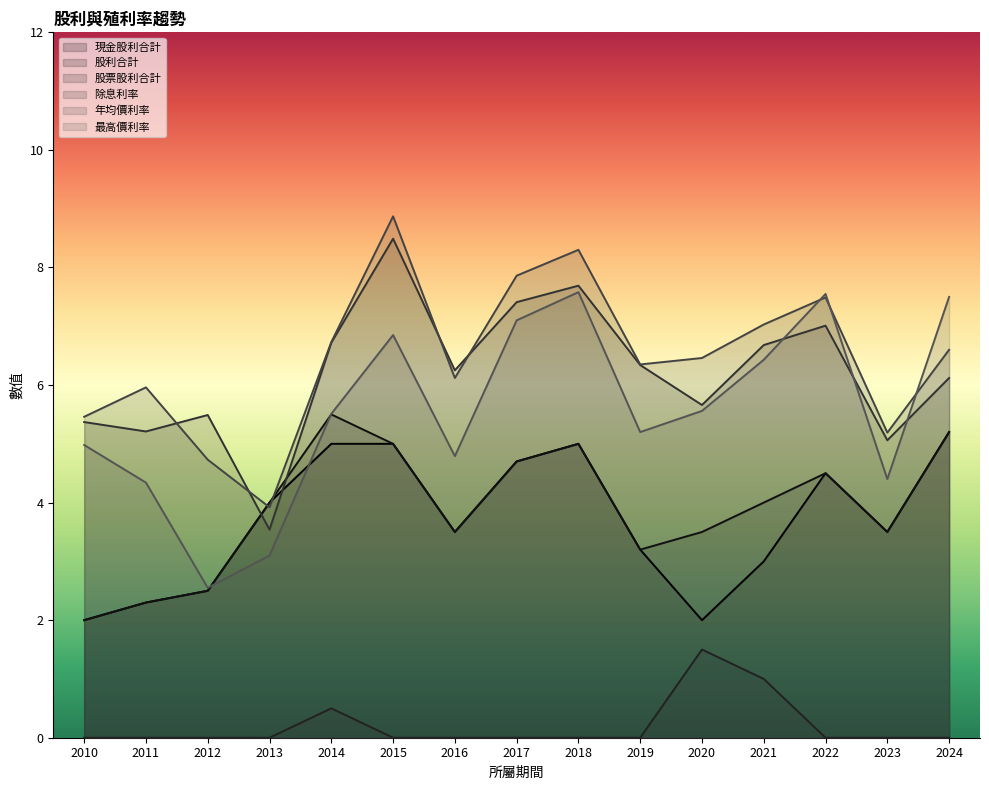

Which category has the highest value in the 股利合計 series?

2014